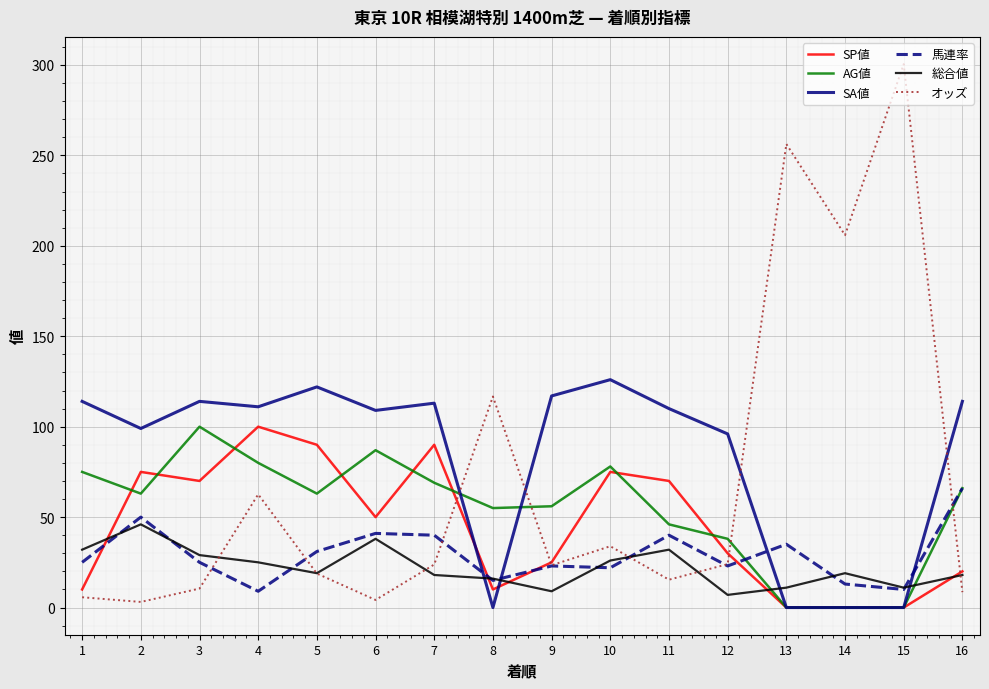

At how many categories does at least one series exceed 165?

3